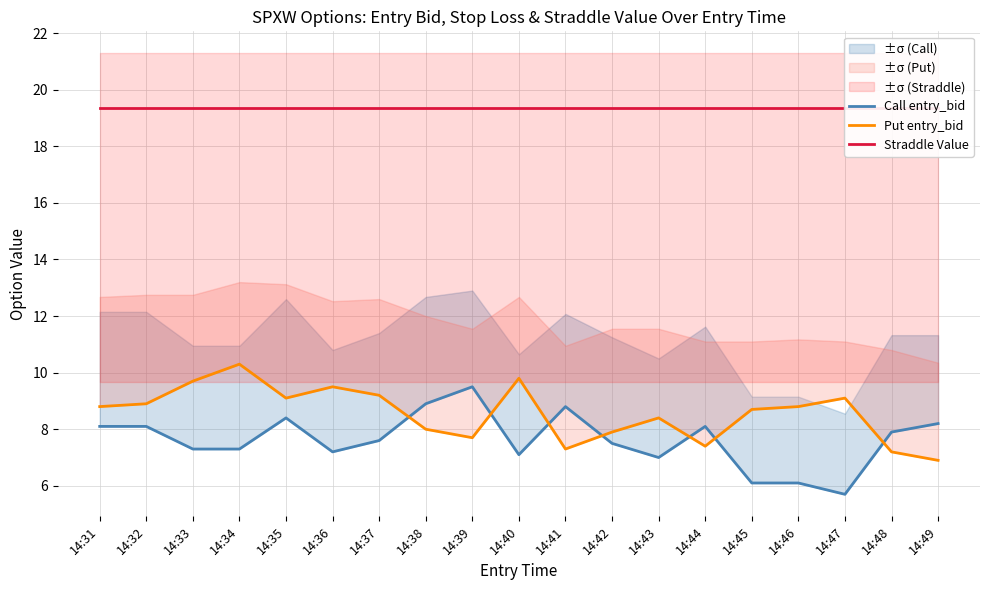

Reading left to right, transcribe all the data shown in this chart.

Call entry_bid: 14:31=8.1	14:32=8.1	14:33=7.3	14:34=7.3	14:35=8.4	14:36=7.2	14:37=7.6	14:38=8.9	14:39=9.5	14:40=7.1	14:41=8.8	14:42=7.5	14:43=7.0	14:44=8.1	14:45=6.1	14:46=6.1	14:47=5.7	14:48=7.9	14:49=8.2
Put entry_bid: 14:31=8.8	14:32=8.9	14:33=9.7	14:34=10.3	14:35=9.1	14:36=9.5	14:37=9.2	14:38=8.0	14:39=7.7	14:40=9.8	14:41=7.3	14:42=7.9	14:43=8.4	14:44=7.4	14:45=8.7	14:46=8.8	14:47=9.1	14:48=7.2	14:49=6.9
Straddle Value: 14:31=19.4	14:32=19.4	14:33=19.4	14:34=19.4	14:35=19.4	14:36=19.4	14:37=19.4	14:38=19.4	14:39=19.4	14:40=19.4	14:41=19.4	14:42=19.4	14:43=19.4	14:44=19.4	14:45=19.4	14:46=19.4	14:47=19.4	14:48=19.4	14:49=19.4